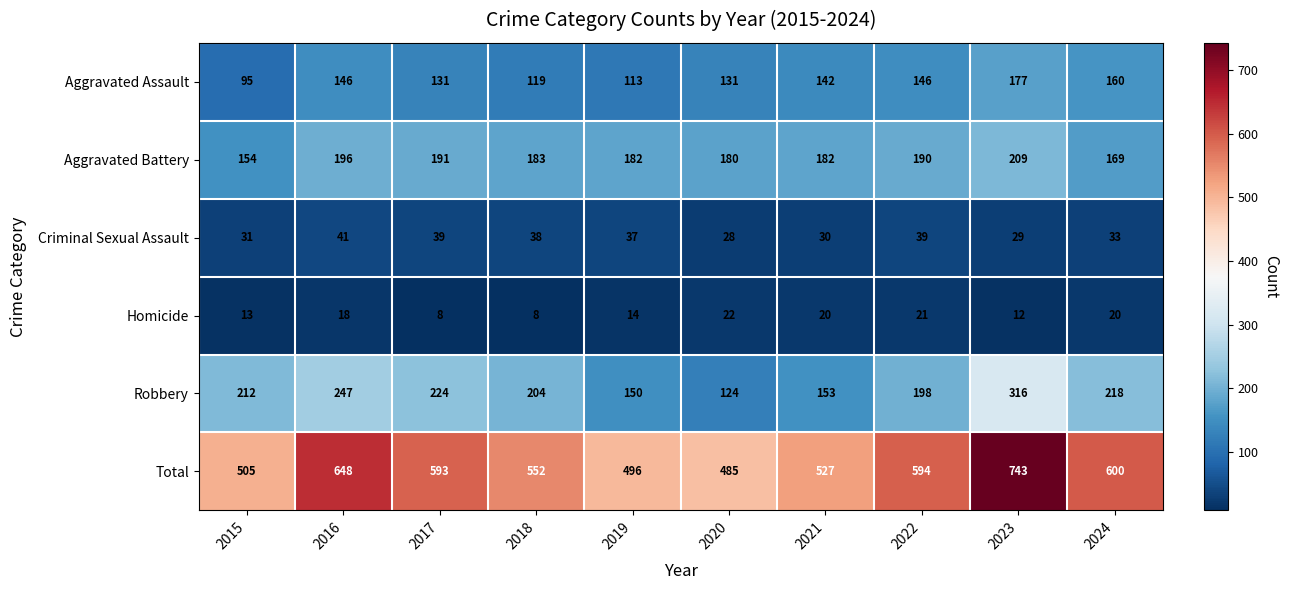

At 2015, list the series in order from smallest to largest.

Homicide, Criminal Sexual Assault, Aggravated Assault, Aggravated Battery, Robbery, Total